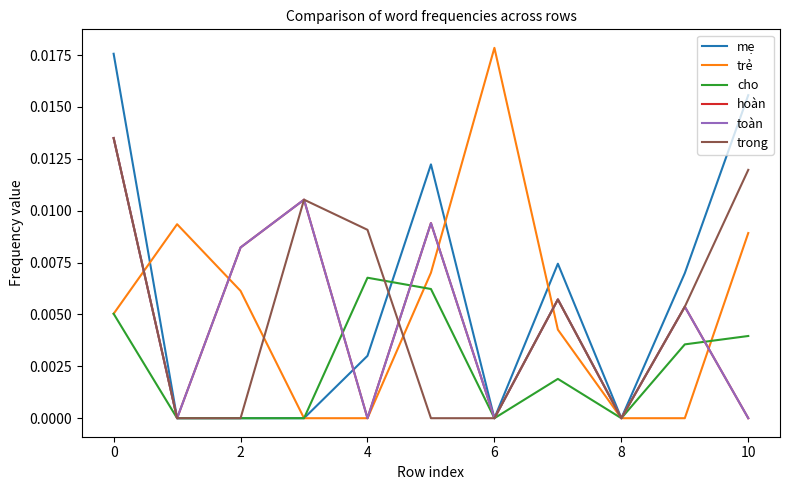

How many lines are shown in the chart?

6